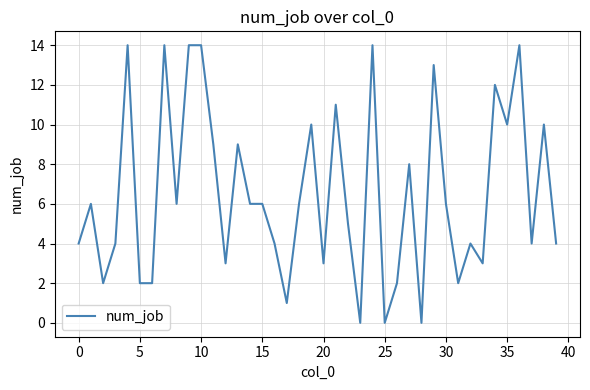

What is the greatest value displayed?

14